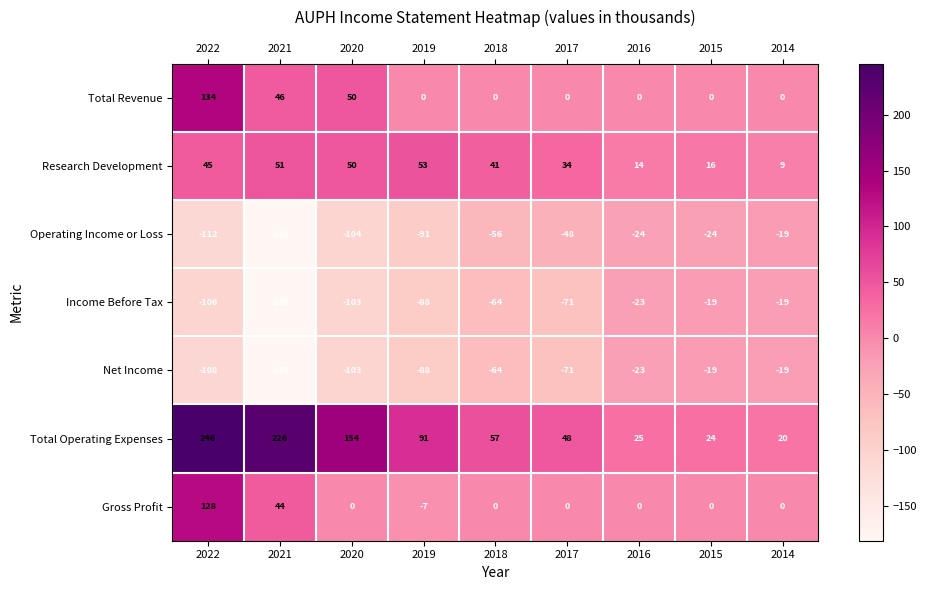

What is the difference between the highest and lowest values at 2016?

49